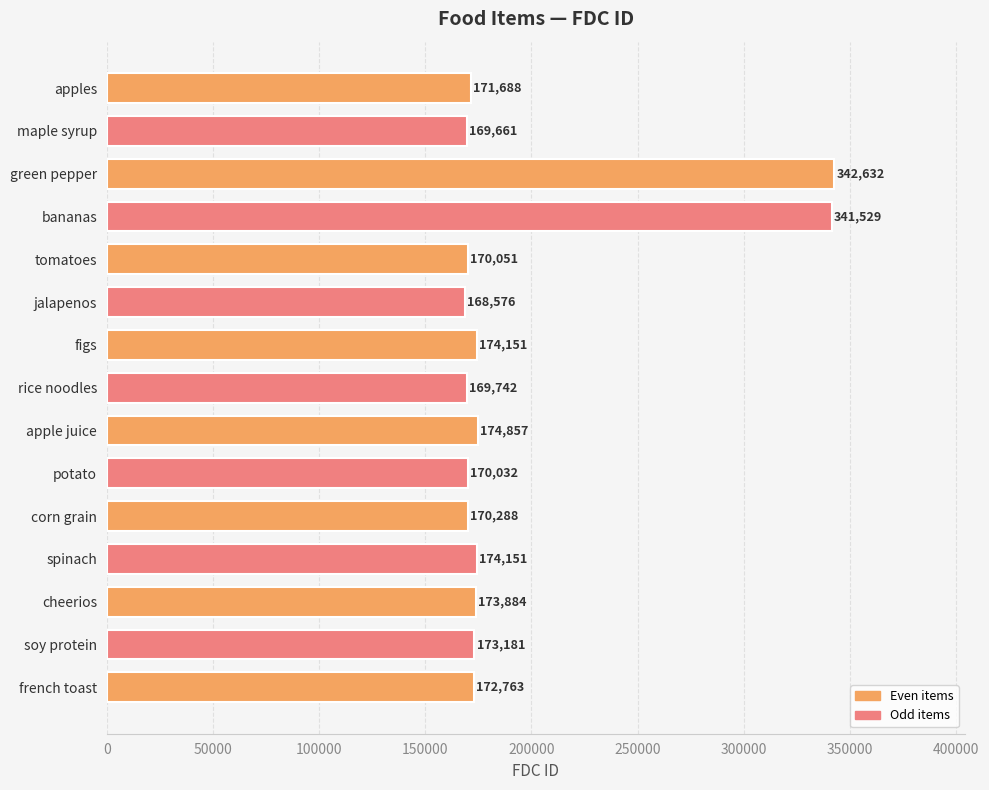

Does the chart contain any negative values?

No